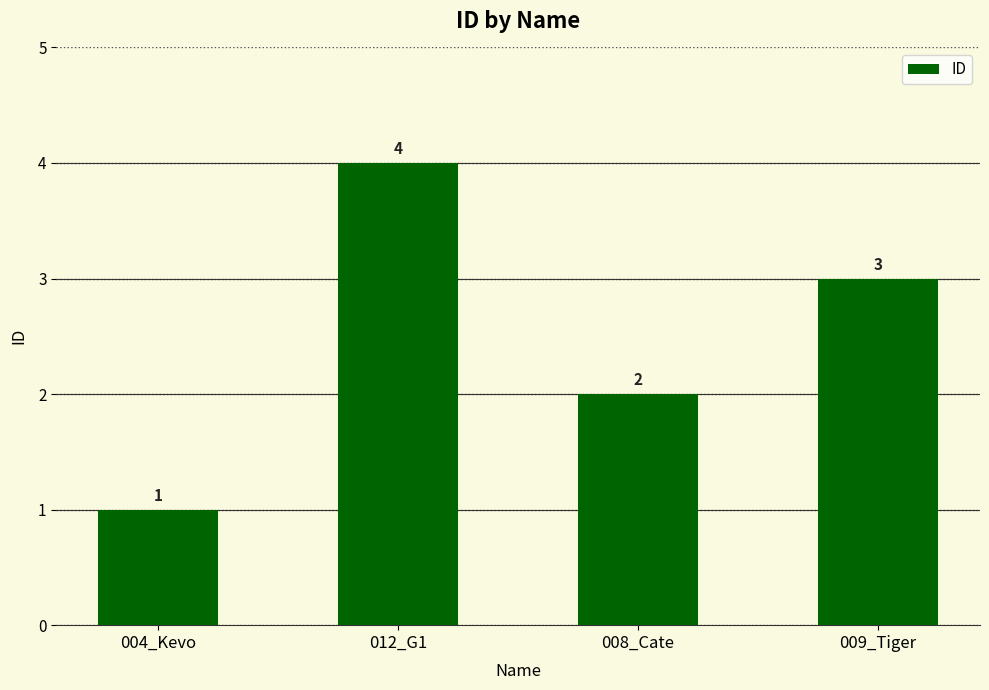

Does the chart contain any negative values?

No